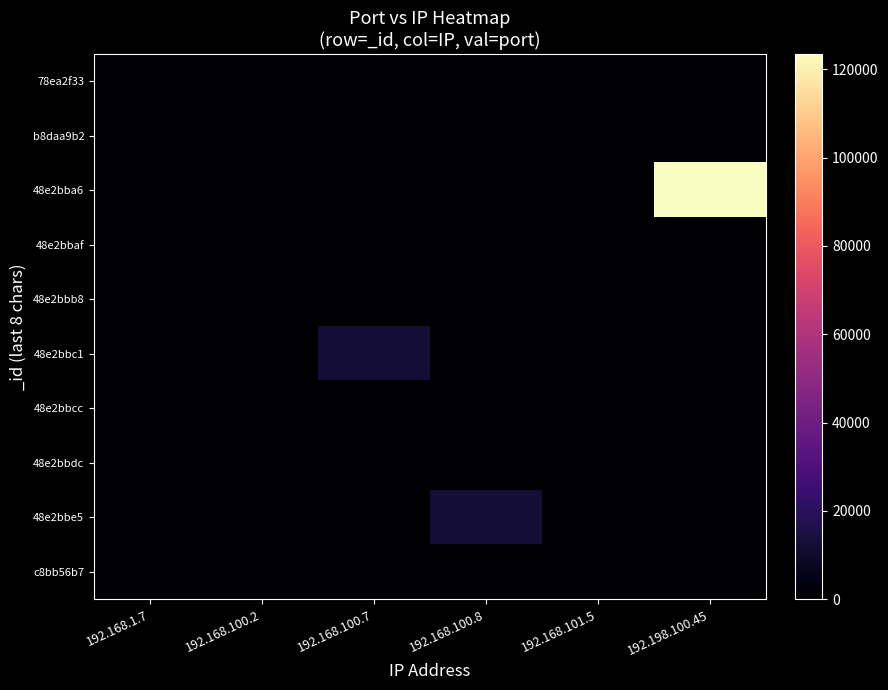

Reading right to left, transcribe all the data shown in this chart.

row_0: 192.198.100.45=0	192.168.101.5=0	192.168.100.8=0	192.168.100.7=24	192.168.100.2=0	192.168.1.7=0
row_1: 192.198.100.45=0	192.168.101.5=0	192.168.100.8=0	192.168.100.7=22	192.168.100.2=0	192.168.1.7=0
row_2: 192.198.100.45=123456	192.168.101.5=0	192.168.100.8=0	192.168.100.7=0	192.168.100.2=0	192.168.1.7=0
row_3: 192.198.100.45=0	192.168.101.5=0	192.168.100.8=0	192.168.100.7=0	192.168.100.2=22	192.168.1.7=0
row_4: 192.198.100.45=0	192.168.101.5=0	192.168.100.8=0	192.168.100.7=0	192.168.100.2=0	192.168.1.7=121
row_5: 192.198.100.45=0	192.168.101.5=0	192.168.100.8=0	192.168.100.7=12211	192.168.100.2=0	192.168.1.7=0
row_6: 192.198.100.45=0	192.168.101.5=0	192.168.100.8=12	192.168.100.7=0	192.168.100.2=0	192.168.1.7=0
row_7: 192.198.100.45=0	192.168.101.5=12	192.168.100.8=0	192.168.100.7=0	192.168.100.2=0	192.168.1.7=0
row_8: 192.198.100.45=0	192.168.101.5=0	192.168.100.8=12120	192.168.100.7=0	192.168.100.2=0	192.168.1.7=0
row_9: 192.198.100.45=0	192.168.101.5=0	192.168.100.8=0	192.168.100.7=254	192.168.100.2=0	192.168.1.7=0